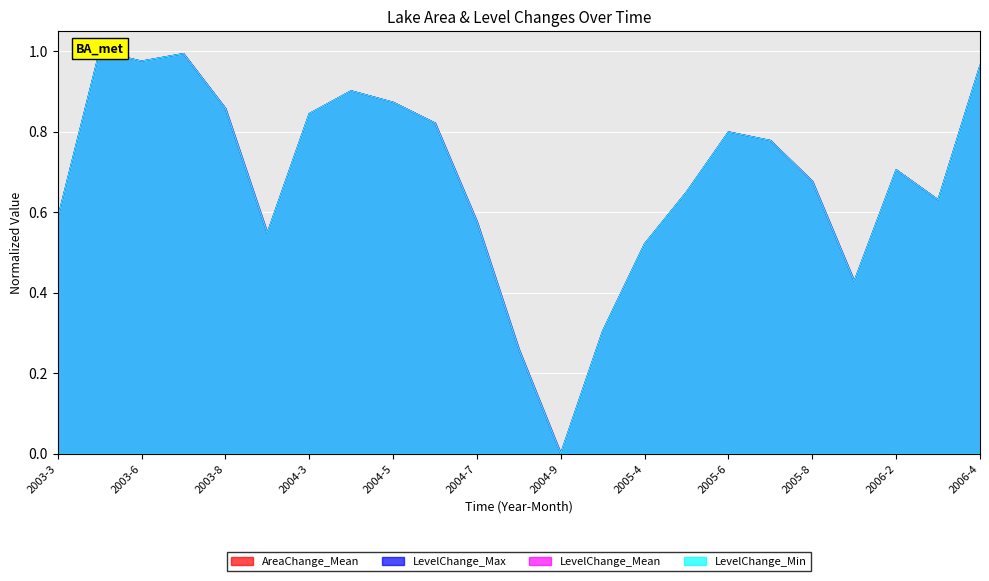

After their last crossing, which series has the higher values: LevelChange_Min or AreaChange_Mean?

AreaChange_Mean